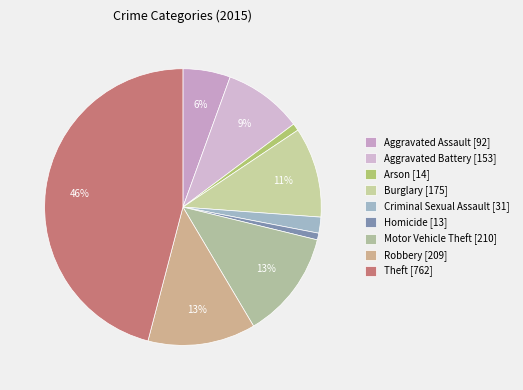

What percentage is the Motor Vehicle Theft slice, to the nearest percent?

13%